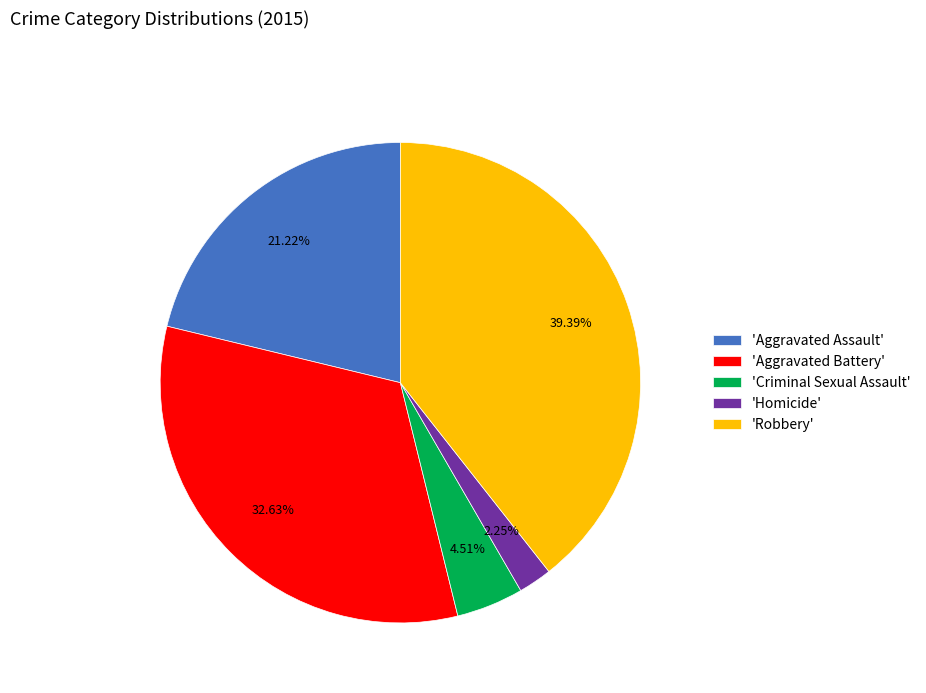

Rank the categories by value from lowest to highest.

'Homicide', 'Criminal Sexual Assault', 'Aggravated Assault', 'Aggravated Battery', 'Robbery'